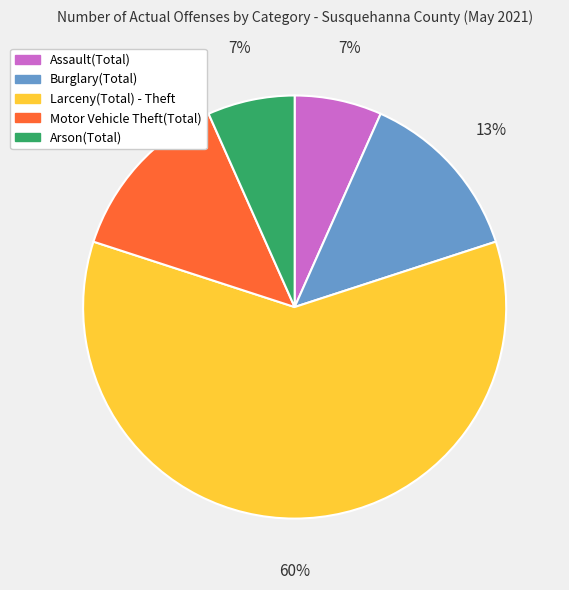

What is the ratio of the value at Burglary(Total) to the value at Motor Vehicle Theft(Total)?

1.0